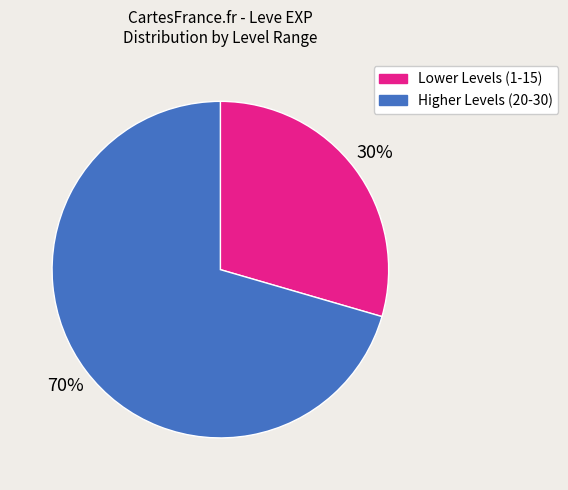

Combined, do Lower Levels (1-15) and Higher Levels (20-30) account for over 50%?

Yes